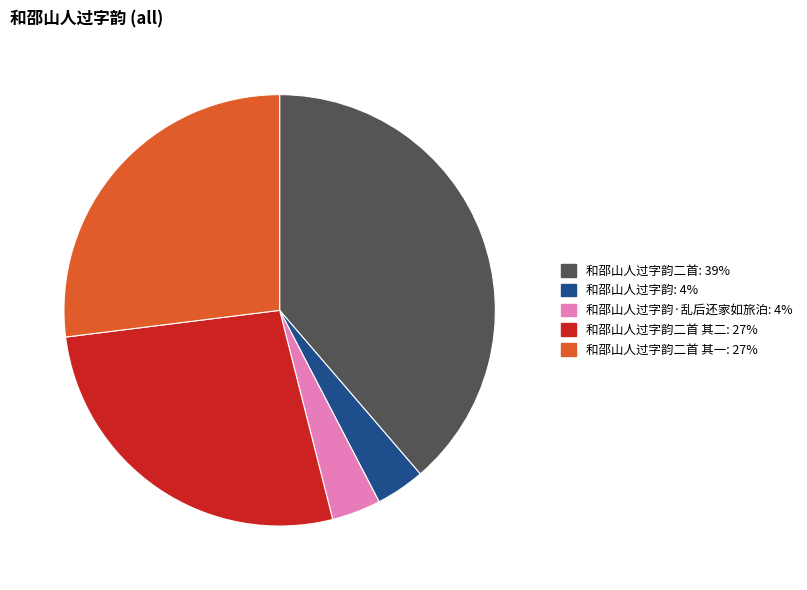

Is there any slice that represents more than half of the pie?

No